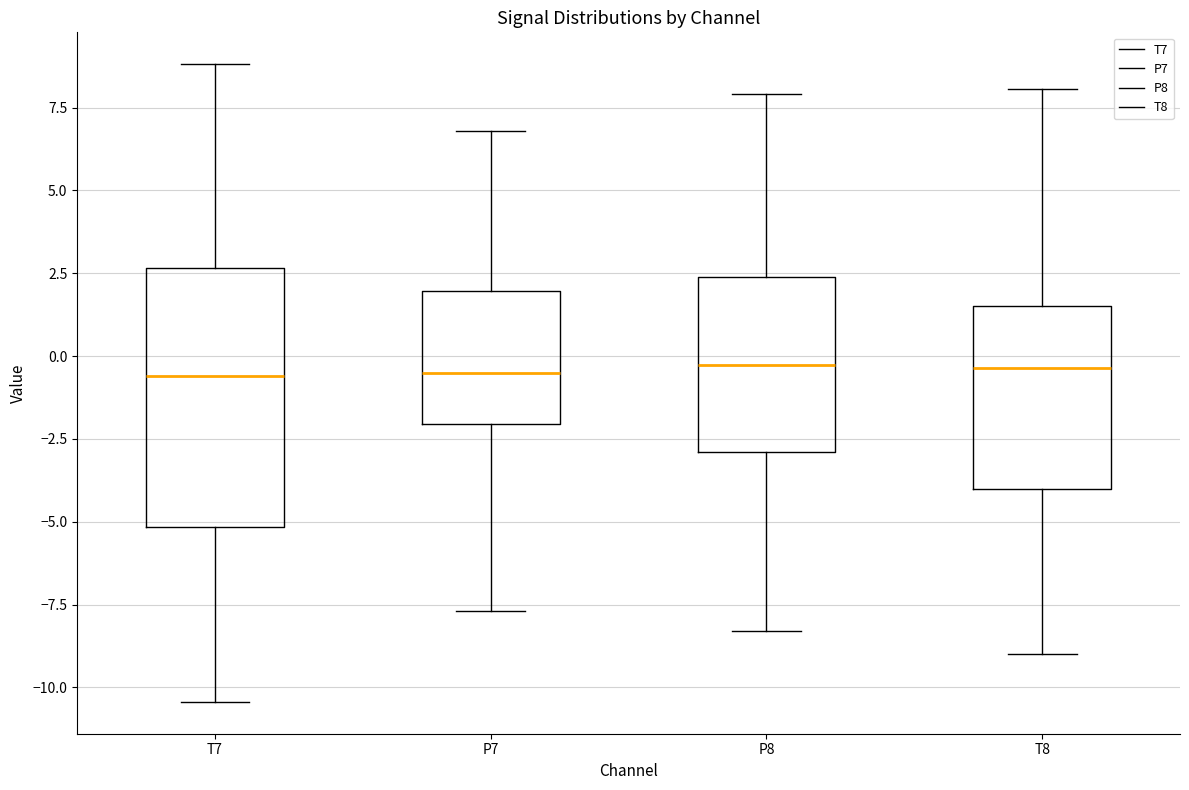

Which box is the tallest, from its lower edge to its upper edge?

T7